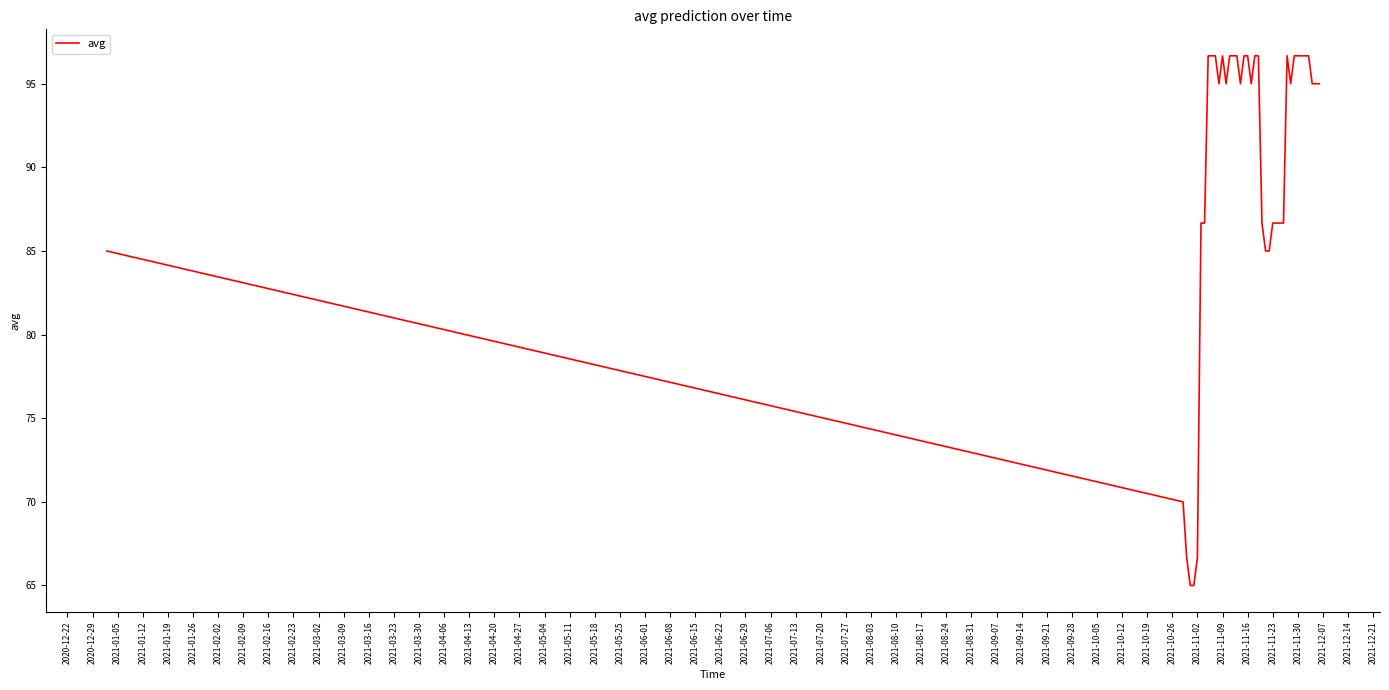

What is the maximum value shown in the chart?

96.7